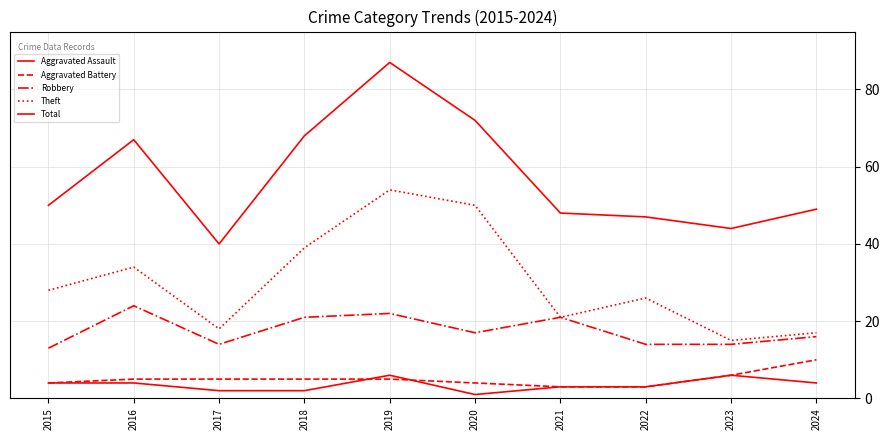

Rank the series at 2023 from lowest to highest value.

Aggravated Assault, Aggravated Battery, Robbery, Theft, Total